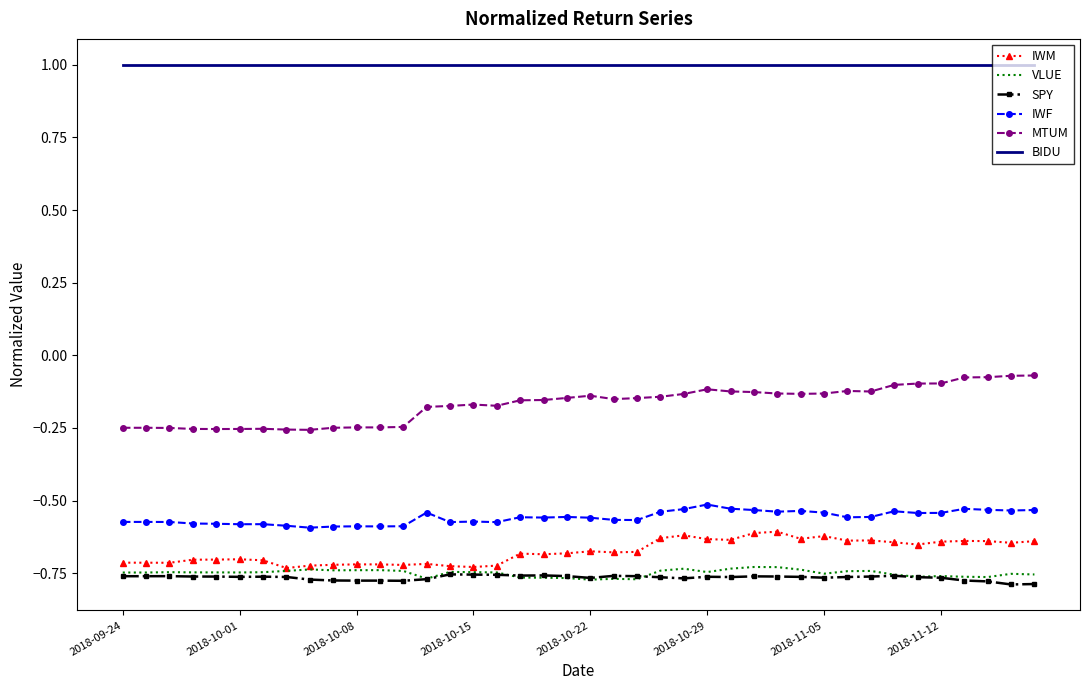

True or false: BIDU and IWM cross at least once.

False